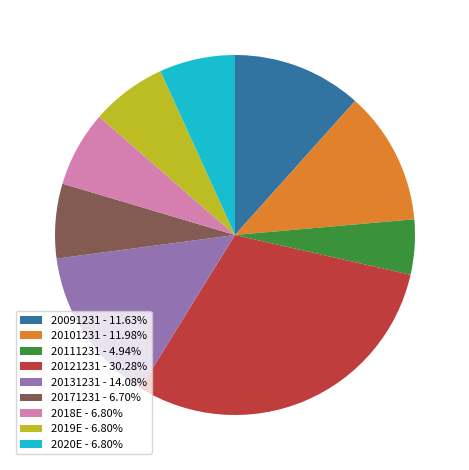

Does any single category account for the majority?

No